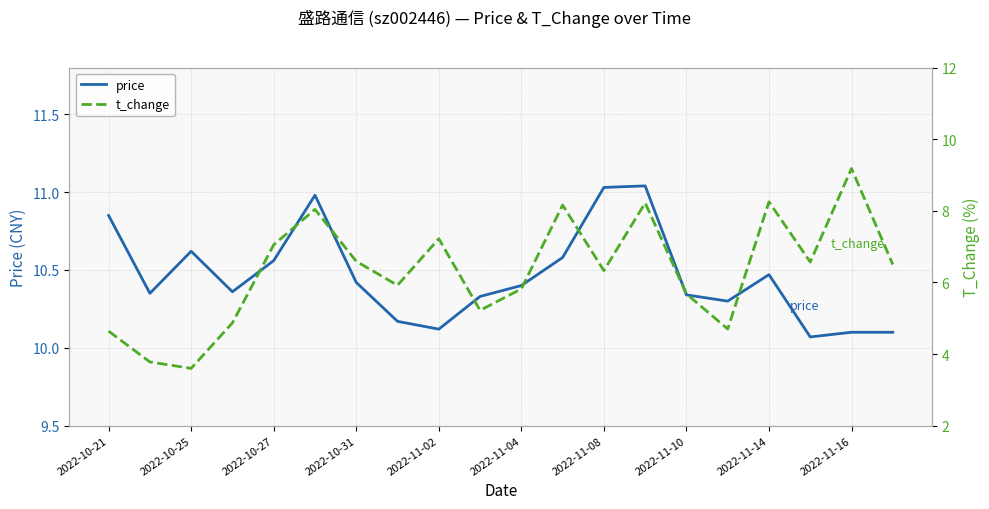

The value of price at 2022-11-16 is 10.1. True or false?

True